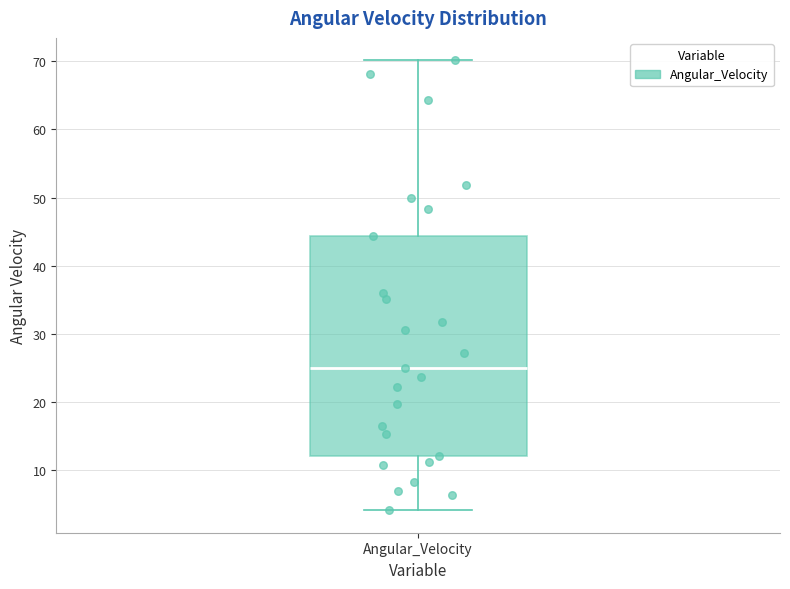

Where does the median line of the box for Angular_Velocity sit on the y-axis? The values are not printed on the chart, so give them approximately, as read against the axis.

25